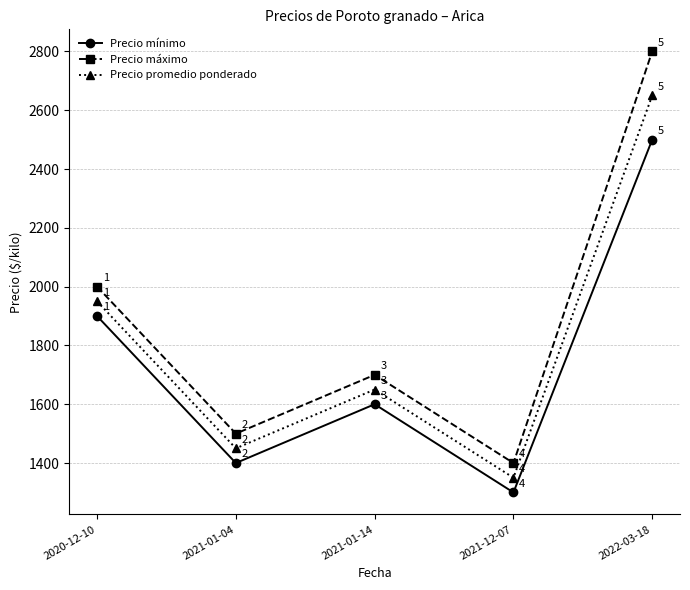

Is it true that Precio mínimo equals 1300 at 2021-12-07?

True